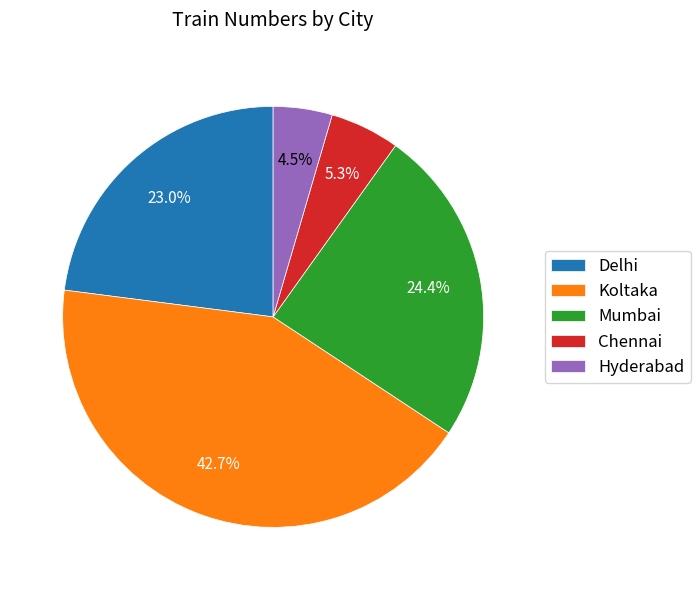

The Mumbai slice represents 24% of the pie. True or false?

True